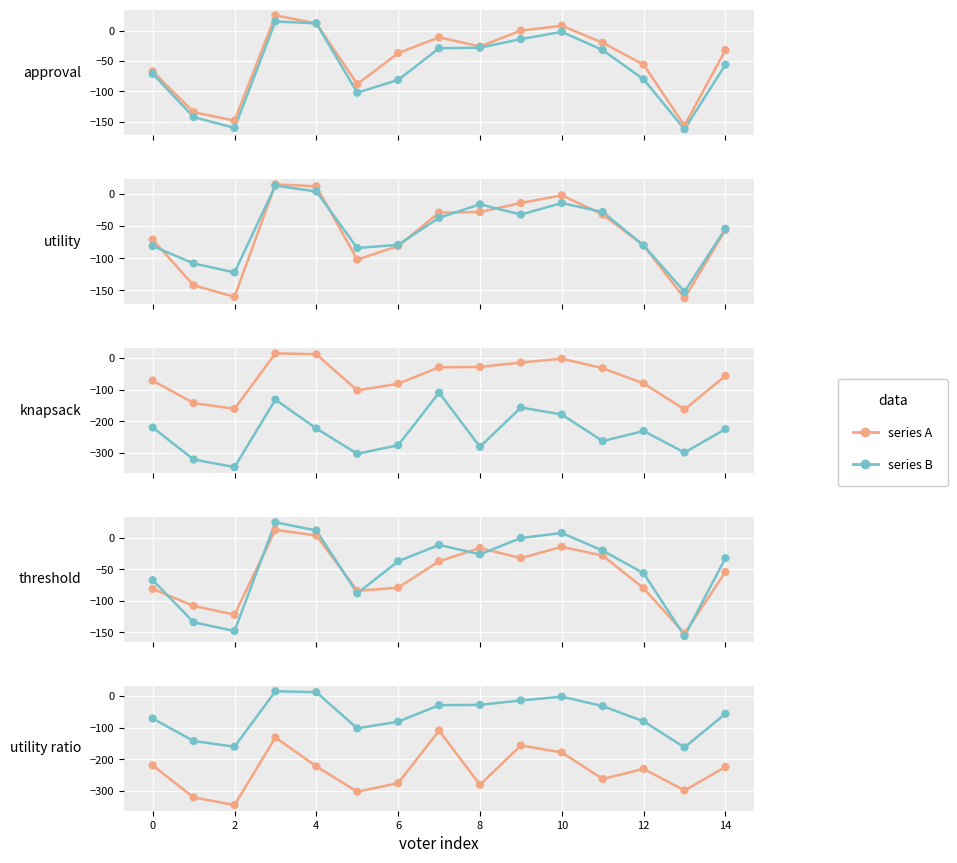

Which series reaches the minimum Y coordinate?

series A